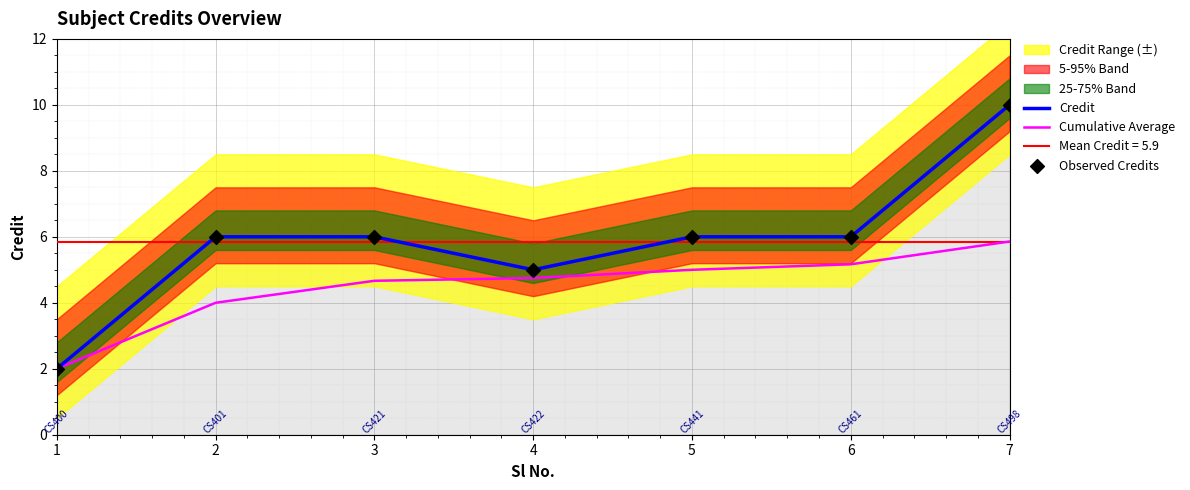

At how many categories does at least one series exceed 6?

1